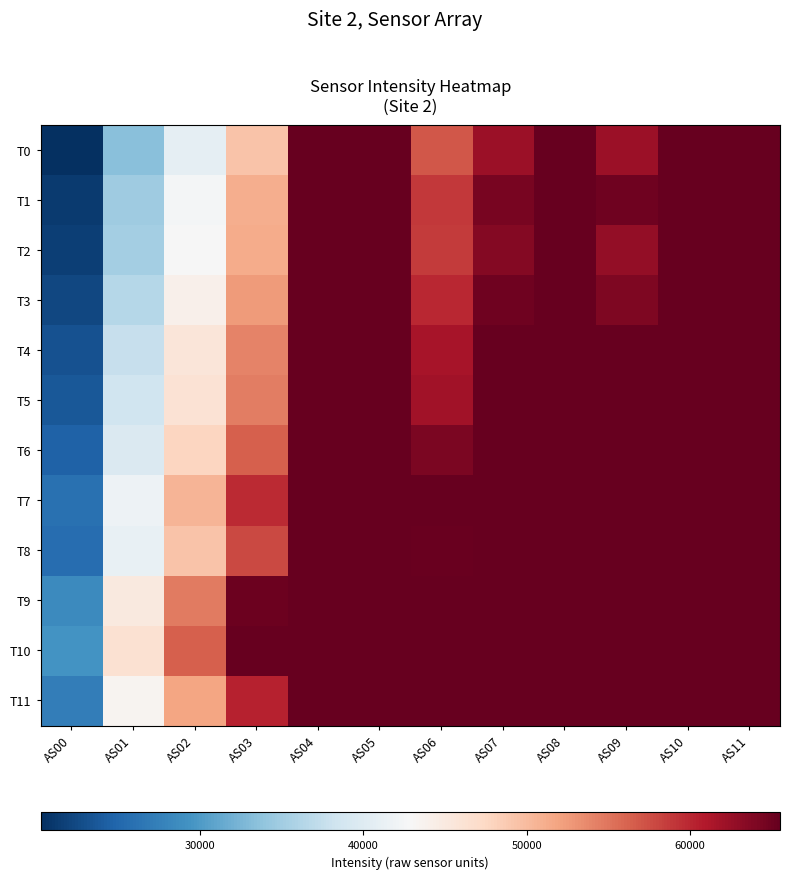

Reading left to right, transcribe all the data shown in this chart.

T0: AS00=20206	AS01=33379	AS02=40886	AS03=49397	AS04=65535	AS05=65535	AS06=57032	AS07=62290	AS08=65535	AS09=62288	AS10=65535	AS11=65535
T1: AS00=21165	AS01=34739	AS02=42464	AS03=51134	AS04=65535	AS05=65535	AS06=58947	AS07=64328	AS08=65535	AS09=64831	AS10=65535	AS11=65535
T2: AS00=21478	AS01=35254	AS02=42833	AS03=51209	AS04=65535	AS05=65535	AS06=58639	AS07=63670	AS08=65535	AS09=62743	AS10=65535	AS11=65535
T3: AS00=22251	AS01=36378	AS02=44067	AS03=52481	AS04=65535	AS05=65535	AS06=59966	AS07=64917	AS08=65535	AS09=64073	AS10=65535	AS11=65535
T4: AS00=23212	AS01=37681	AS02=45585	AS03=54120	AS04=65535	AS05=65535	AS06=61610	AS07=65535	AS08=65535	AS09=65535	AS10=65535	AS11=65535
T5: AS00=23582	AS01=38283	AS02=46098	AS03=54518	AS04=65535	AS05=65535	AS06=61921	AS07=65535	AS08=65535	AS09=65535	AS10=65535	AS11=65535
T6: AS00=24544	AS01=39657	AS02=47752	AS03=56454	AS04=65535	AS05=65535	AS06=64131	AS07=65535	AS08=65535	AS09=65535	AS10=65535	AS11=65535
T7: AS00=26033	AS01=41730	AS02=50499	AS03=59793	AS04=65535	AS05=65535	AS06=65535	AS07=65535	AS08=65535	AS09=65535	AS10=65535	AS11=65535
T8: AS00=25612	AS01=41181	AS02=49308	AS03=57847	AS04=65535	AS05=65535	AS06=65308	AS07=65535	AS08=65535	AS09=65535	AS10=65535	AS11=65535
T9: AS00=28501	AS01=45105	AS02=54623	AS03=65085	AS04=65535	AS05=65535	AS06=65535	AS07=65535	AS08=65535	AS09=65535	AS10=65535	AS11=65535
T10: AS00=29410	AS01=46395	AS02=56397	AS03=65535	AS04=65535	AS05=65535	AS06=65535	AS07=65535	AS08=65535	AS09=65535	AS10=65535	AS11=65535
T11: AS00=27225	AS01=43509	AS02=51801	AS03=60394	AS04=65535	AS05=65535	AS06=65535	AS07=65535	AS08=65535	AS09=65535	AS10=65535	AS11=65535